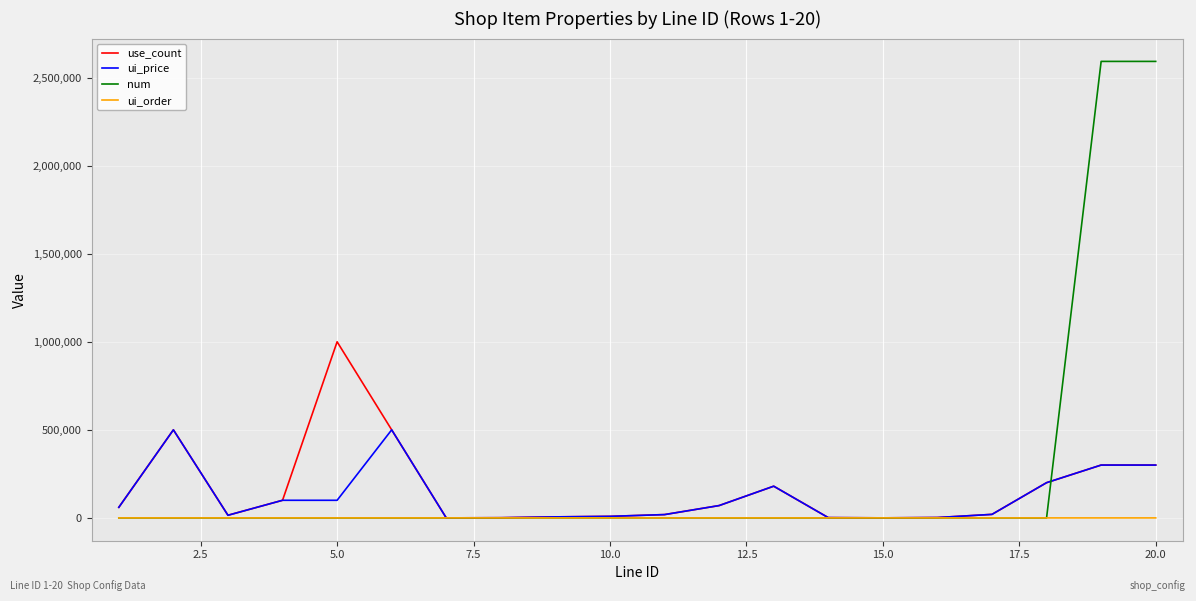

What is the highest value of the use_count series?

1000000